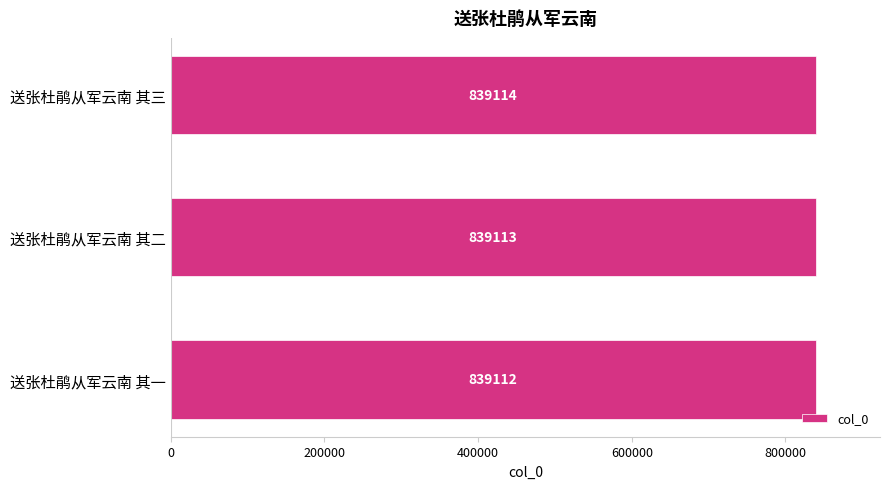

Approximately how many times larger is the value at 送张杜鹃从军云南 其二 compared to 送张杜鹃从军云南 其一?

1.0